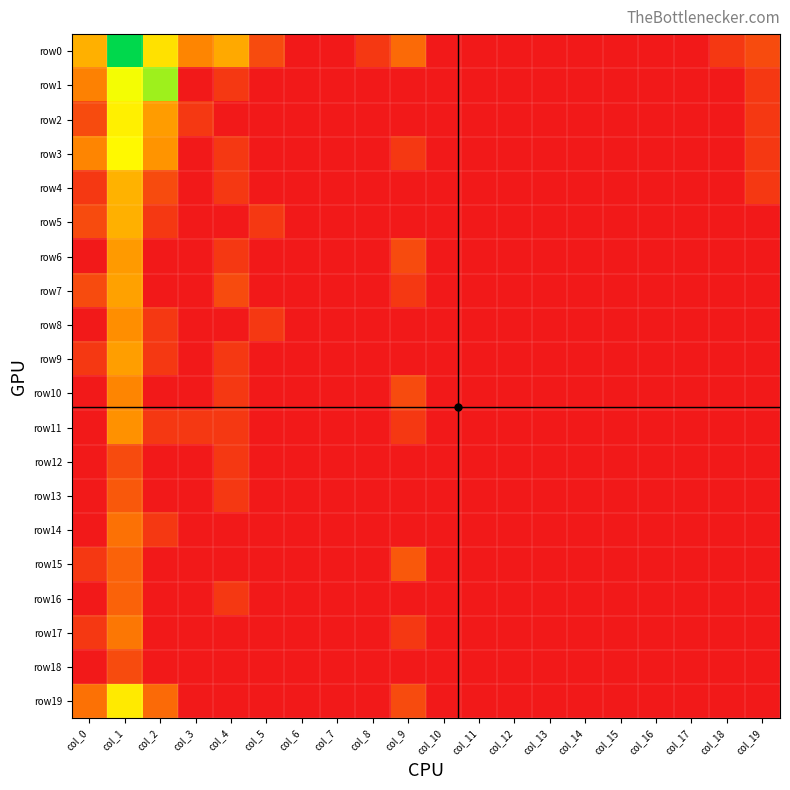

Reading right to left, what are all the values shown in this chart?

row0: col_19=1.1	col_18=0.7	col_17=0.0	col_16=0.0	col_15=0.0	col_14=0.0	col_13=0.0	col_12=0.0	col_11=0.0	col_10=0.0	col_9=1.8	col_8=0.7	col_7=0.0	col_6=0.0	col_5=1.1	col_4=3.2	col_3=2.4	col_2=4.4	col_1=7.6	col_0=3.3
row1: col_19=0.7	col_18=0.0	col_17=0.0	col_16=0.0	col_15=0.0	col_14=0.0	col_13=0.0	col_12=0.0	col_11=0.0	col_10=0.0	col_9=0.0	col_8=0.0	col_7=0.0	col_6=0.0	col_5=0.0	col_4=0.7	col_3=0.0	col_2=6.0	col_1=5.2	col_0=2.3
row2: col_19=0.7	col_18=0.0	col_17=0.0	col_16=0.0	col_15=0.0	col_14=0.0	col_13=0.0	col_12=0.0	col_11=0.0	col_10=0.0	col_9=0.0	col_8=0.0	col_7=0.0	col_6=0.0	col_5=0.0	col_4=0.0	col_3=0.7	col_2=2.9	col_1=4.7	col_0=1.1
row3: col_19=0.7	col_18=0.0	col_17=0.0	col_16=0.0	col_15=0.0	col_14=0.0	col_13=0.0	col_12=0.0	col_11=0.0	col_10=0.0	col_9=0.7	col_8=0.0	col_7=0.0	col_6=0.0	col_5=0.0	col_4=0.7	col_3=0.0	col_2=2.7	col_1=4.9	col_0=2.4
row4: col_19=0.7	col_18=0.0	col_17=0.0	col_16=0.0	col_15=0.0	col_14=0.0	col_13=0.0	col_12=0.0	col_11=0.0	col_10=0.0	col_9=0.0	col_8=0.0	col_7=0.0	col_6=0.0	col_5=0.0	col_4=0.7	col_3=0.0	col_2=1.1	col_1=3.4	col_0=0.7
row5: col_19=0.0	col_18=0.0	col_17=0.0	col_16=0.0	col_15=0.0	col_14=0.0	col_13=0.0	col_12=0.0	col_11=0.0	col_10=0.0	col_9=0.0	col_8=0.0	col_7=0.0	col_6=0.0	col_5=0.7	col_4=0.0	col_3=0.0	col_2=0.7	col_1=3.3	col_0=1.1
row6: col_19=0.0	col_18=0.0	col_17=0.0	col_16=0.0	col_15=0.0	col_14=0.0	col_13=0.0	col_12=0.0	col_11=0.0	col_10=0.0	col_9=1.1	col_8=0.0	col_7=0.0	col_6=0.0	col_5=0.0	col_4=0.7	col_3=0.0	col_2=0.0	col_1=2.8	col_0=0.0
row7: col_19=0.0	col_18=0.0	col_17=0.0	col_16=0.0	col_15=0.0	col_14=0.0	col_13=0.0	col_12=0.0	col_11=0.0	col_10=0.0	col_9=0.7	col_8=0.0	col_7=0.0	col_6=0.0	col_5=0.0	col_4=1.1	col_3=0.0	col_2=0.0	col_1=3.0	col_0=1.1
row8: col_19=0.0	col_18=0.0	col_17=0.0	col_16=0.0	col_15=0.0	col_14=0.0	col_13=0.0	col_12=0.0	col_11=0.0	col_10=0.0	col_9=0.0	col_8=0.0	col_7=0.0	col_6=0.0	col_5=0.7	col_4=0.0	col_3=0.0	col_2=0.7	col_1=2.6	col_0=0.0
row9: col_19=0.0	col_18=0.0	col_17=0.0	col_16=0.0	col_15=0.0	col_14=0.0	col_13=0.0	col_12=0.0	col_11=0.0	col_10=0.0	col_9=0.0	col_8=0.0	col_7=0.0	col_6=0.0	col_5=0.0	col_4=0.7	col_3=0.0	col_2=0.7	col_1=2.9	col_0=0.7
row10: col_19=0.0	col_18=0.0	col_17=0.0	col_16=0.0	col_15=0.0	col_14=0.0	col_13=0.0	col_12=0.0	col_11=0.0	col_10=0.0	col_9=1.1	col_8=0.0	col_7=0.0	col_6=0.0	col_5=0.0	col_4=0.7	col_3=0.0	col_2=0.0	col_1=2.4	col_0=0.0
row11: col_19=0.0	col_18=0.0	col_17=0.0	col_16=0.0	col_15=0.0	col_14=0.0	col_13=0.0	col_12=0.0	col_11=0.0	col_10=0.0	col_9=0.7	col_8=0.0	col_7=0.0	col_6=0.0	col_5=0.0	col_4=0.7	col_3=0.7	col_2=0.7	col_1=2.6	col_0=0.0
row12: col_19=0.0	col_18=0.0	col_17=0.0	col_16=0.0	col_15=0.0	col_14=0.0	col_13=0.0	col_12=0.0	col_11=0.0	col_10=0.0	col_9=0.0	col_8=0.0	col_7=0.0	col_6=0.0	col_5=0.0	col_4=0.7	col_3=0.0	col_2=0.0	col_1=1.1	col_0=0.0
row13: col_19=0.0	col_18=0.0	col_17=0.0	col_16=0.0	col_15=0.0	col_14=0.0	col_13=0.0	col_12=0.0	col_11=0.0	col_10=0.0	col_9=0.0	col_8=0.0	col_7=0.0	col_6=0.0	col_5=0.0	col_4=0.7	col_3=0.0	col_2=0.0	col_1=1.4	col_0=0.0
row14: col_19=0.0	col_18=0.0	col_17=0.0	col_16=0.0	col_15=0.0	col_14=0.0	col_13=0.0	col_12=0.0	col_11=0.0	col_10=0.0	col_9=0.0	col_8=0.0	col_7=0.0	col_6=0.0	col_5=0.0	col_4=0.0	col_3=0.0	col_2=0.7	col_1=1.9	col_0=0.0
row15: col_19=0.0	col_18=0.0	col_17=0.0	col_16=0.0	col_15=0.0	col_14=0.0	col_13=0.0	col_12=0.0	col_11=0.0	col_10=0.0	col_9=1.4	col_8=0.0	col_7=0.0	col_6=0.0	col_5=0.0	col_4=0.0	col_3=0.0	col_2=0.0	col_1=1.6	col_0=0.7
row16: col_19=0.0	col_18=0.0	col_17=0.0	col_16=0.0	col_15=0.0	col_14=0.0	col_13=0.0	col_12=0.0	col_11=0.0	col_10=0.0	col_9=0.0	col_8=0.0	col_7=0.0	col_6=0.0	col_5=0.0	col_4=0.7	col_3=0.0	col_2=0.0	col_1=1.6	col_0=0.0
row17: col_19=0.0	col_18=0.0	col_17=0.0	col_16=0.0	col_15=0.0	col_14=0.0	col_13=0.0	col_12=0.0	col_11=0.0	col_10=0.0	col_9=0.7	col_8=0.0	col_7=0.0	col_6=0.0	col_5=0.0	col_4=0.0	col_3=0.0	col_2=0.0	col_1=2.1	col_0=0.7
row18: col_19=0.0	col_18=0.0	col_17=0.0	col_16=0.0	col_15=0.0	col_14=0.0	col_13=0.0	col_12=0.0	col_11=0.0	col_10=0.0	col_9=0.0	col_8=0.0	col_7=0.0	col_6=0.0	col_5=0.0	col_4=0.0	col_3=0.0	col_2=0.0	col_1=1.1	col_0=0.0
row19: col_19=0.0	col_18=0.0	col_17=0.0	col_16=0.0	col_15=0.0	col_14=0.0	col_13=0.0	col_12=0.0	col_11=0.0	col_10=0.0	col_9=1.1	col_8=0.0	col_7=0.0	col_6=0.0	col_5=0.0	col_4=0.0	col_3=0.0	col_2=1.8	col_1=4.6	col_0=1.9